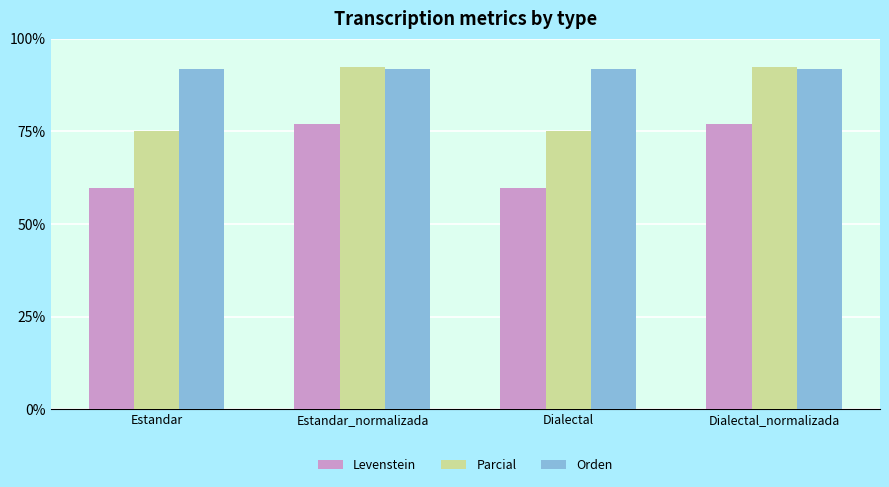

Is it true that Parcial equals 23.8 at Dialectal_normalizada?

False